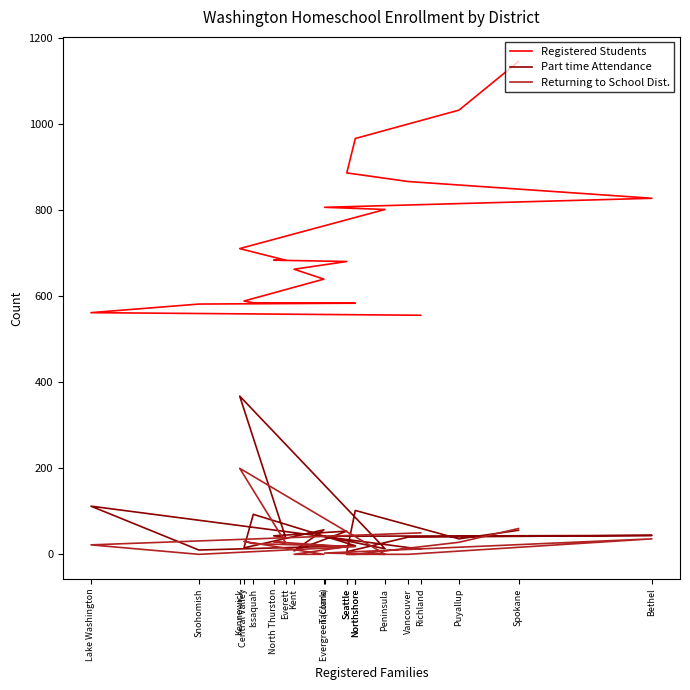

Between Kennewick and Richland, which series saw the biggest shift?

Part time Attendance